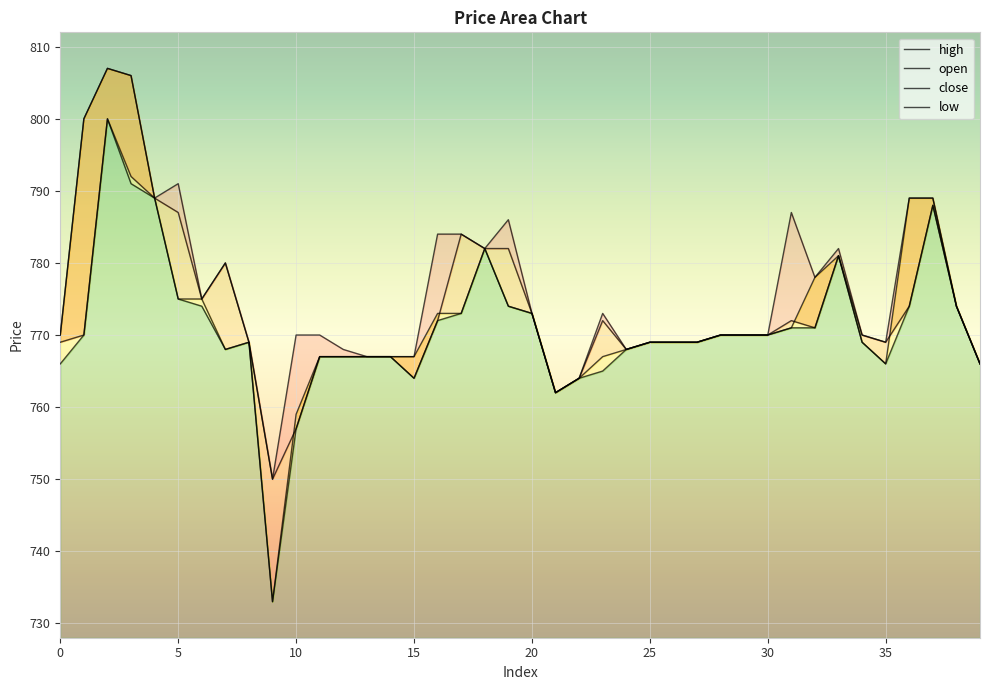

Where is the first local minimum for close?

7